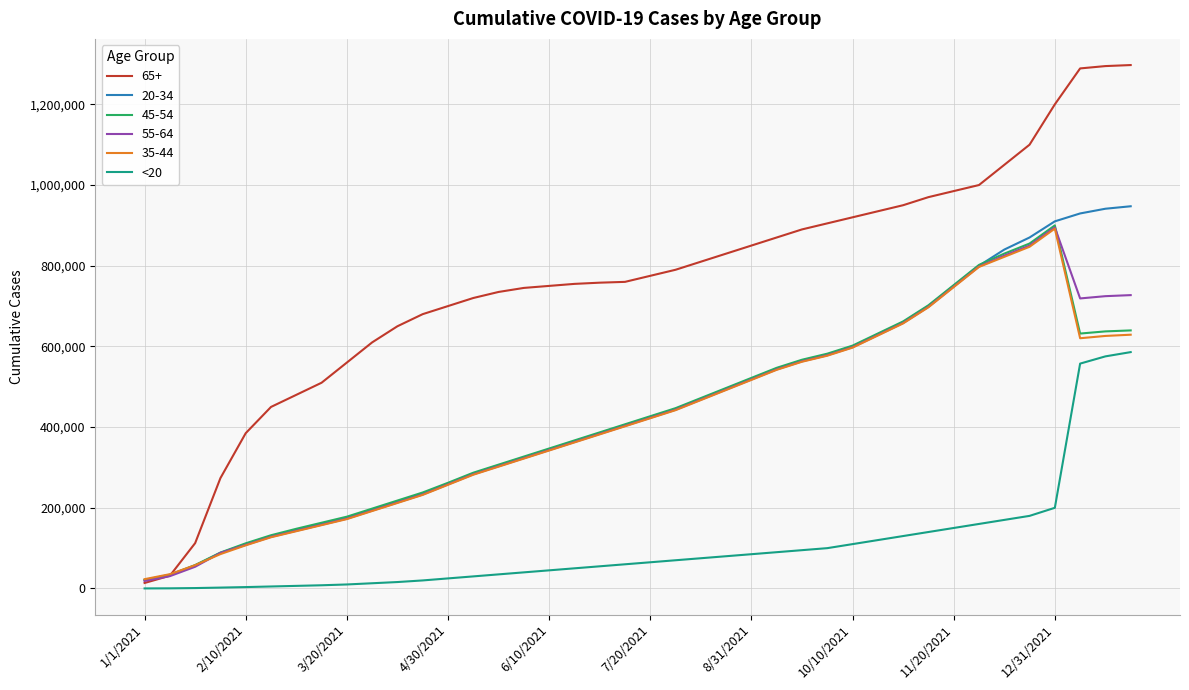

Which series has the largest range (max minus min)?

65+